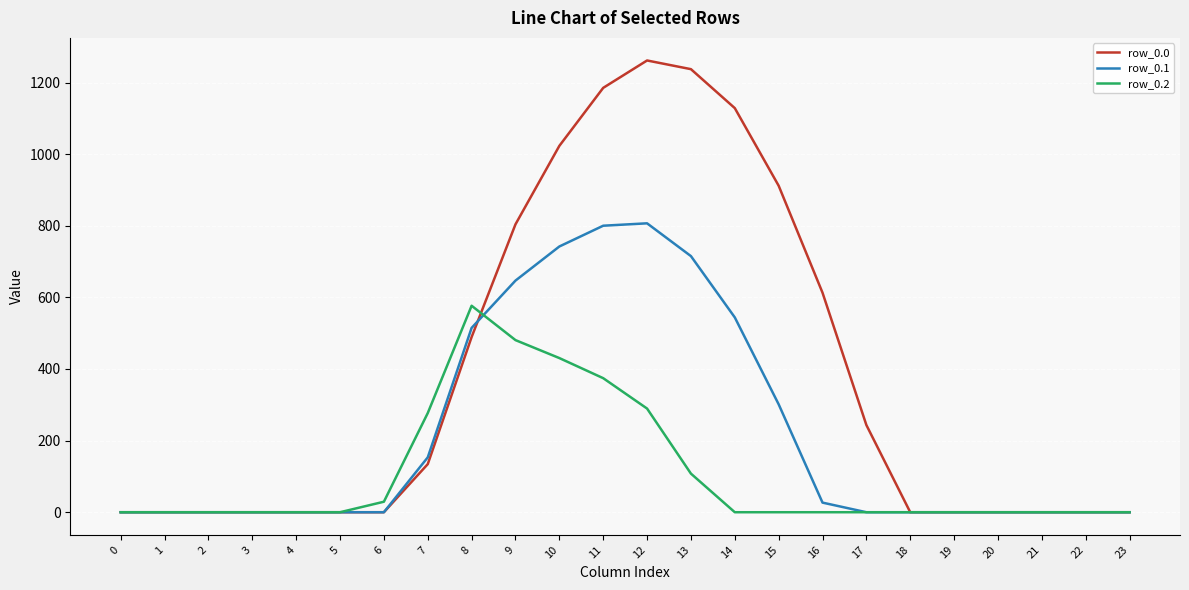

At which category does the chart reach its peak across all series?

12